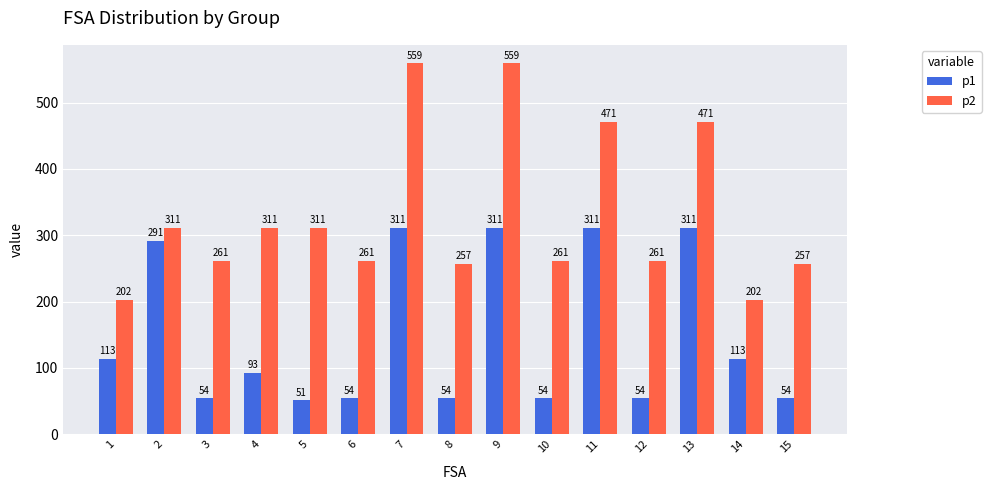

Between 4 and 12, which series saw the biggest shift?

p2